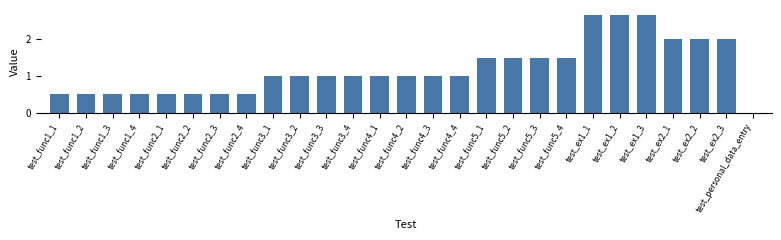

How many series are shown in this chart?

1